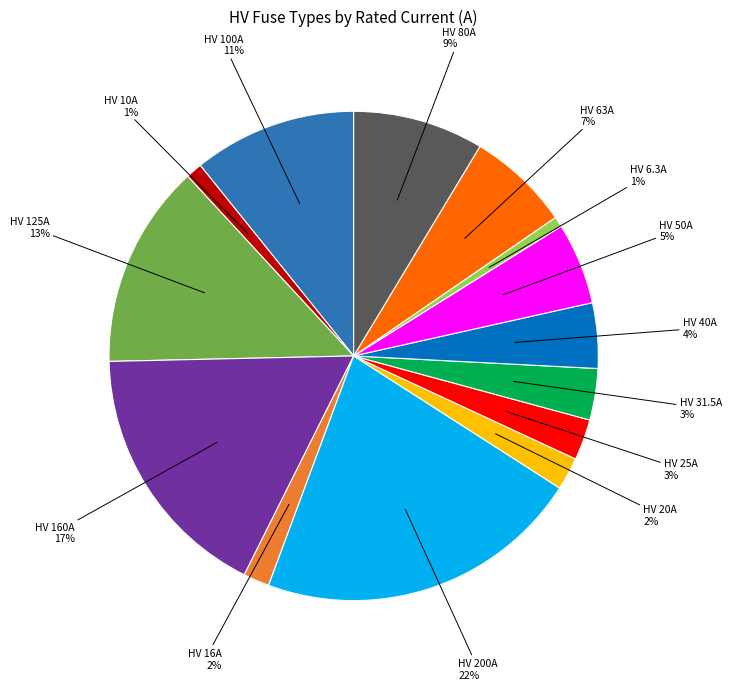

To the nearest percent, what is the difference between the largest and smallest slice percentages?

21%